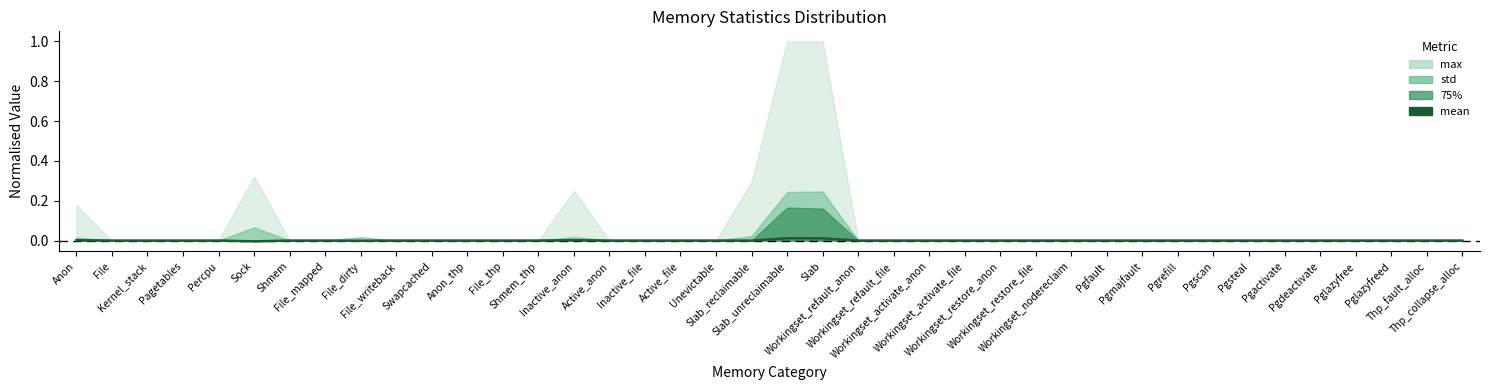

How many interior local peaks (higher than both neighbors) does the data have?

3